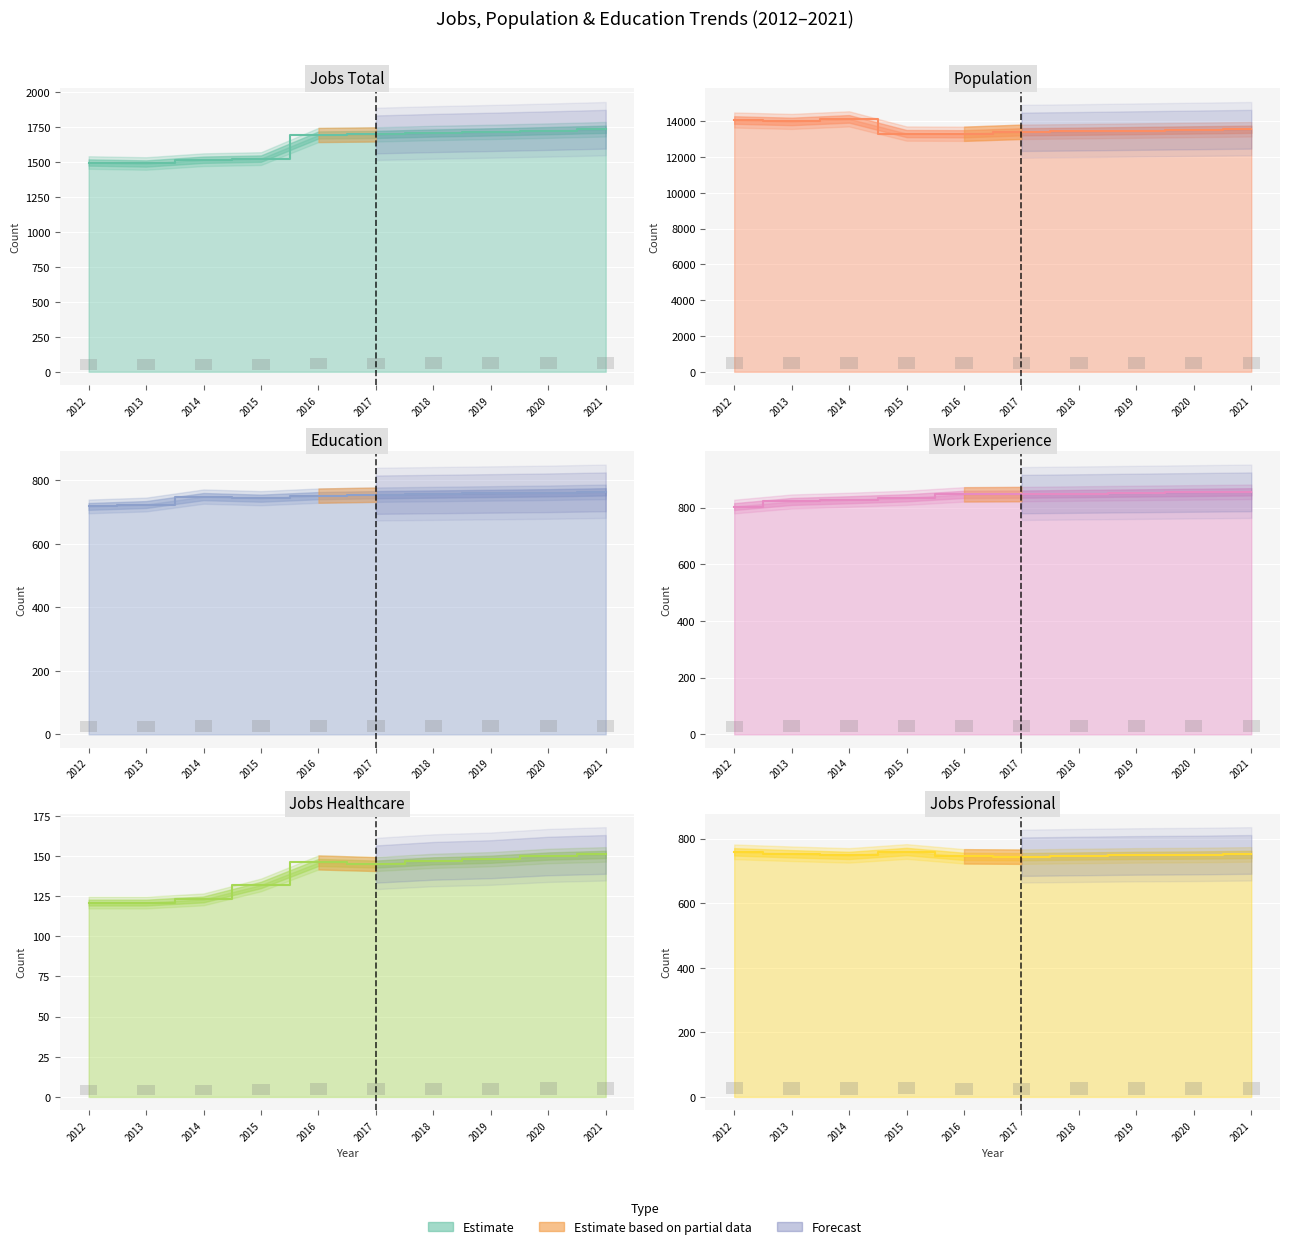

What is the maximum value shown in the chart?

14137